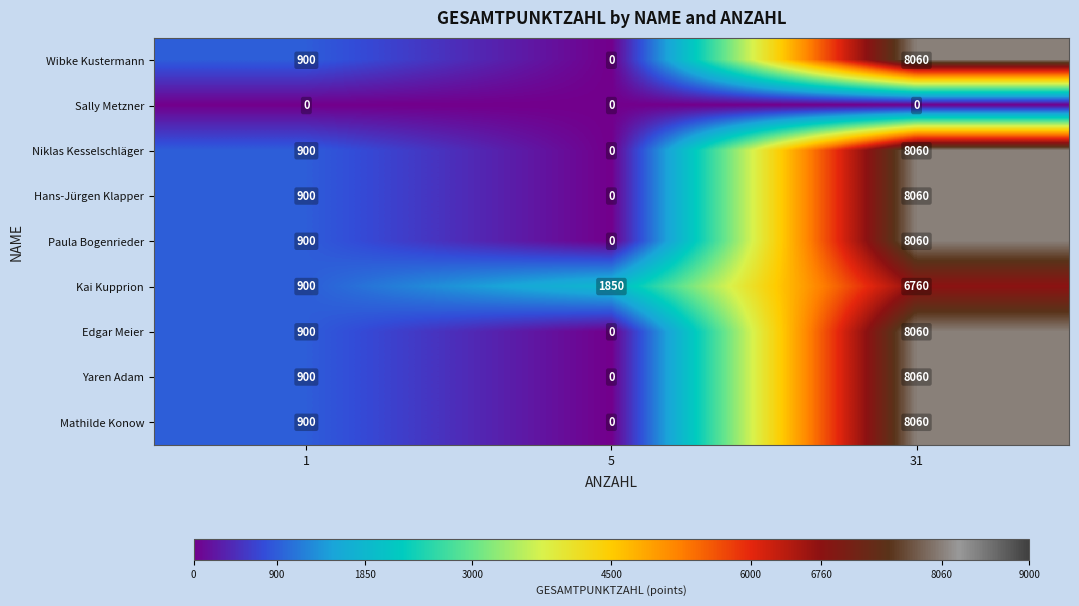

Count the number of data series in this chart.

9